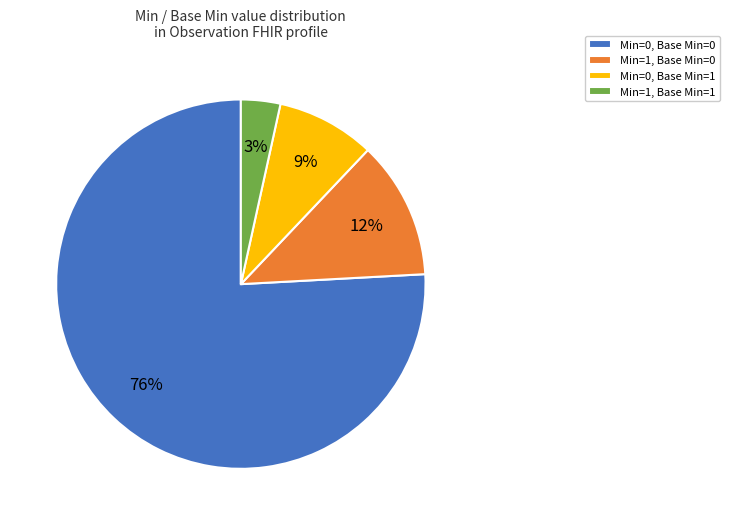

To the nearest percent, what percentage of the pie is Min=1, Base Min=1?

3%